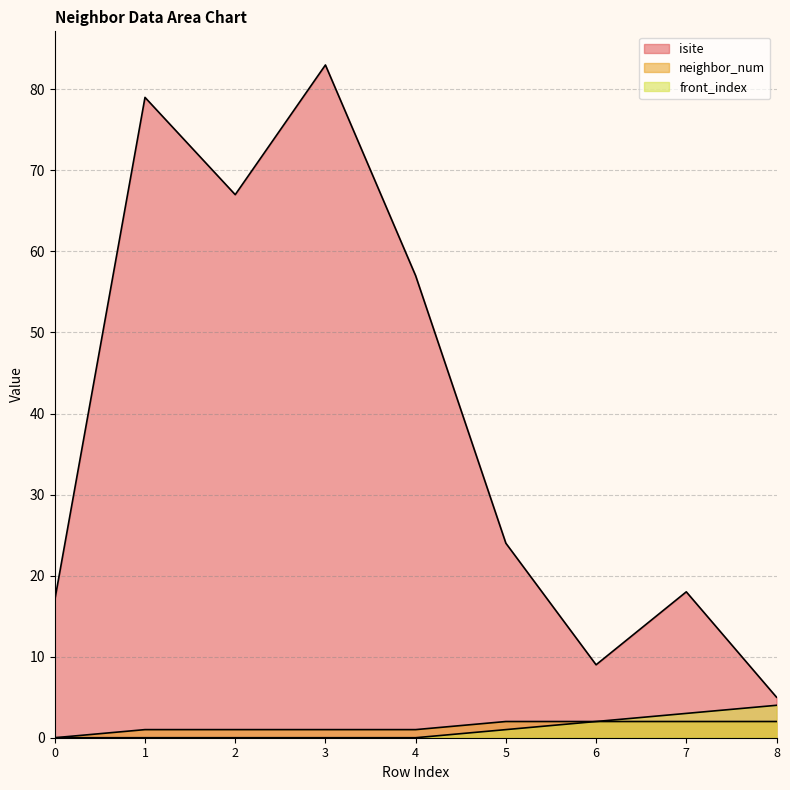

Reading right to left, what are all the values shown in this chart?

isite: 8=5	7=18	6=9	5=24	4=57	3=83	2=67	1=79	0=17
neighbor_num: 8=2	7=2	6=2	5=2	4=1	3=1	2=1	1=1	0=0
front_index: 8=4	7=3	6=2	5=1	4=0	3=0	2=0	1=0	0=0